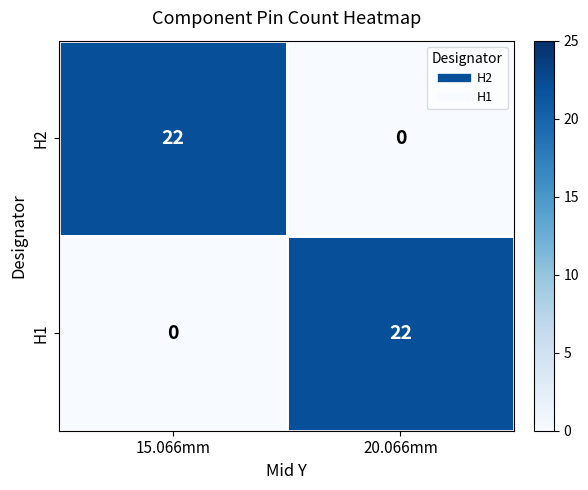

Where is H1 nearest to the value 11?

15.066mm